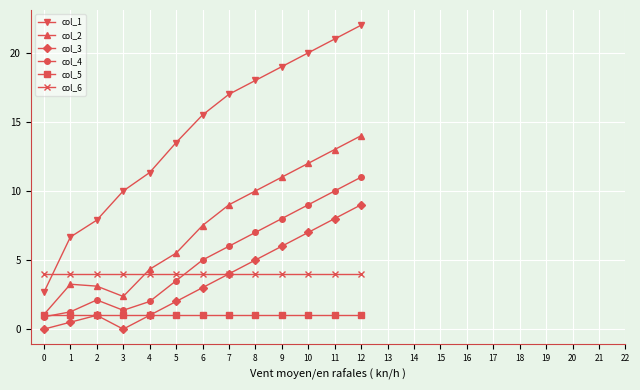

What is the average value of the col_2 series?

7.4